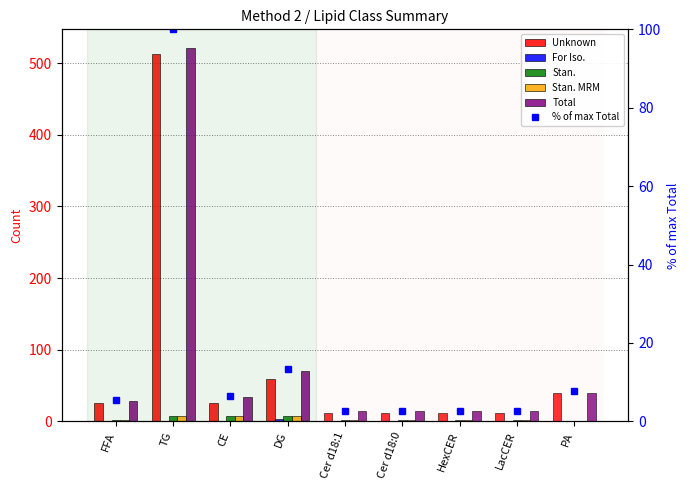

At which label is Total closest to 267?

DG